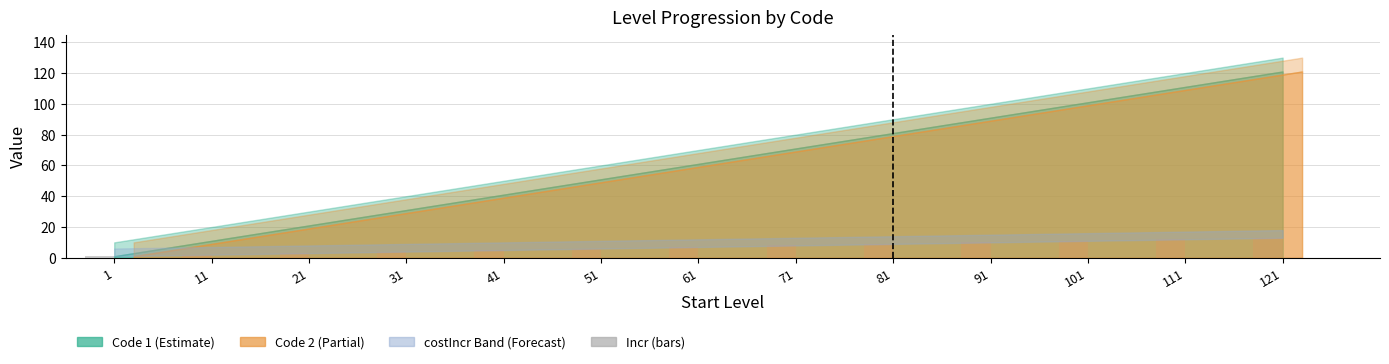

Are the bars horizontal?

No